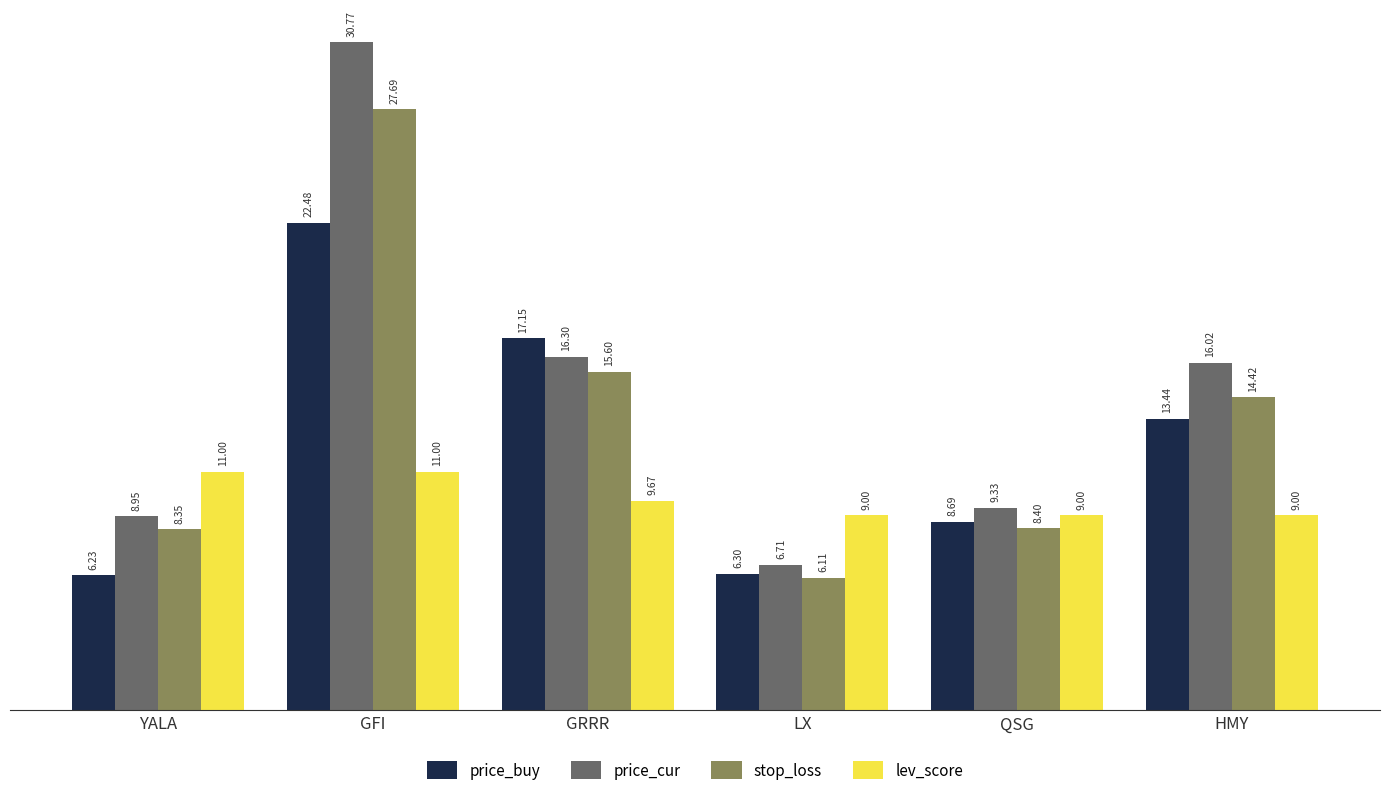

True or false: price_buy has a value of 5.7 at GRRR.

False